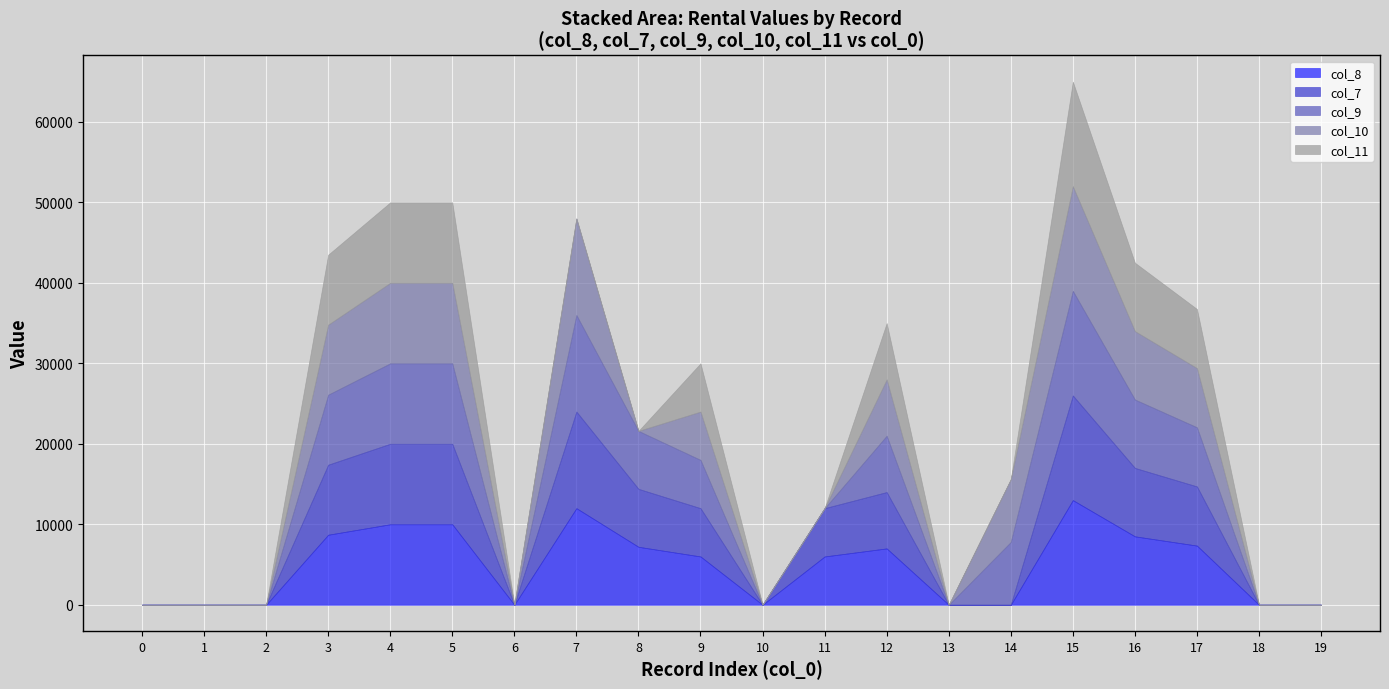

Which has a higher value, 8 or 0?

8